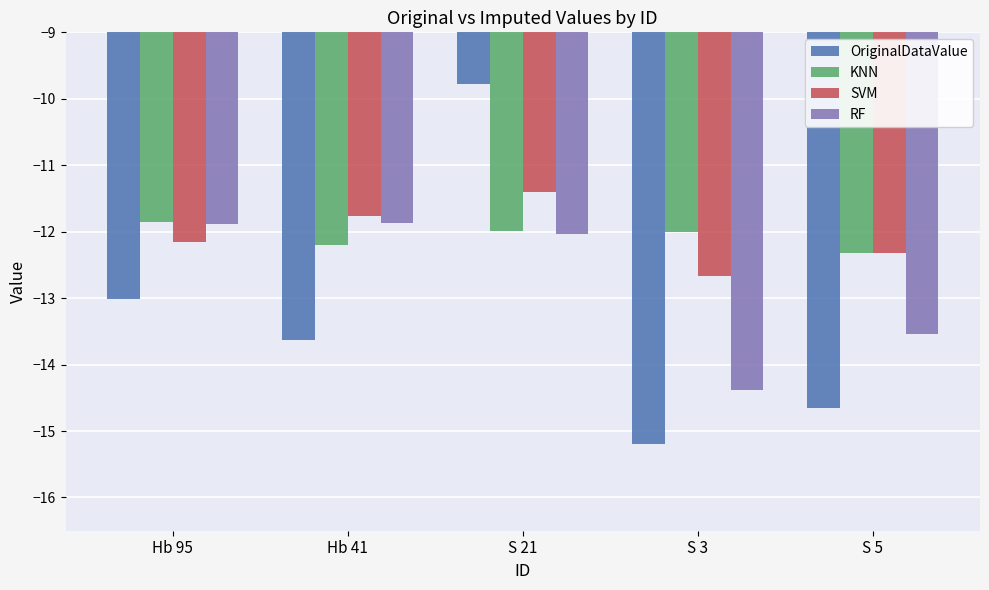

What position from the left is S 3?

4